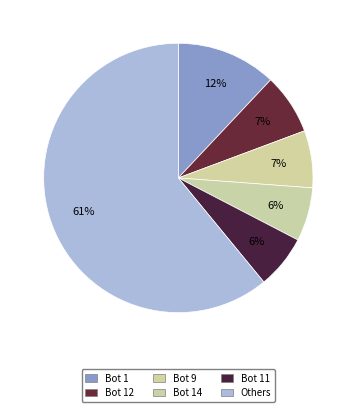

How many slices are in this pie chart?

6